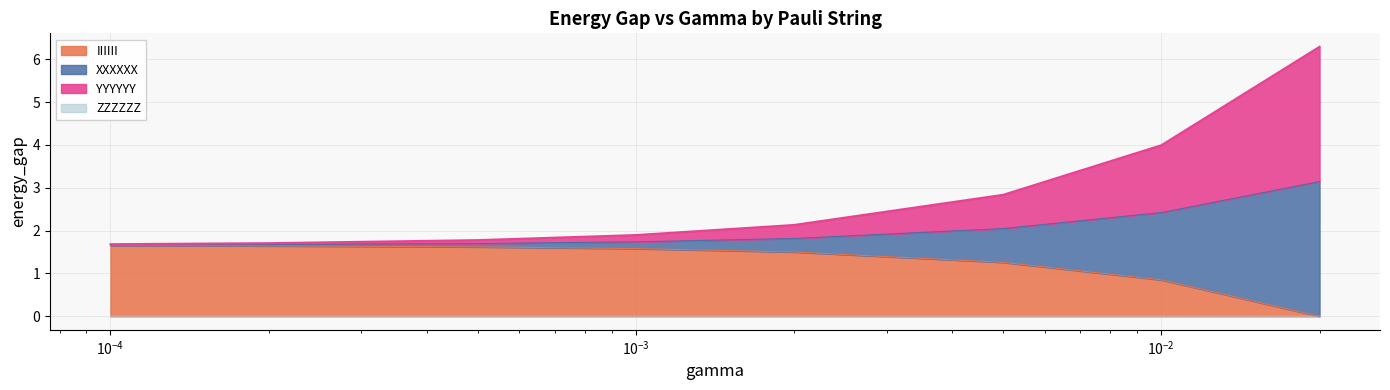

What is the label of the 1st point from the right?

0.02